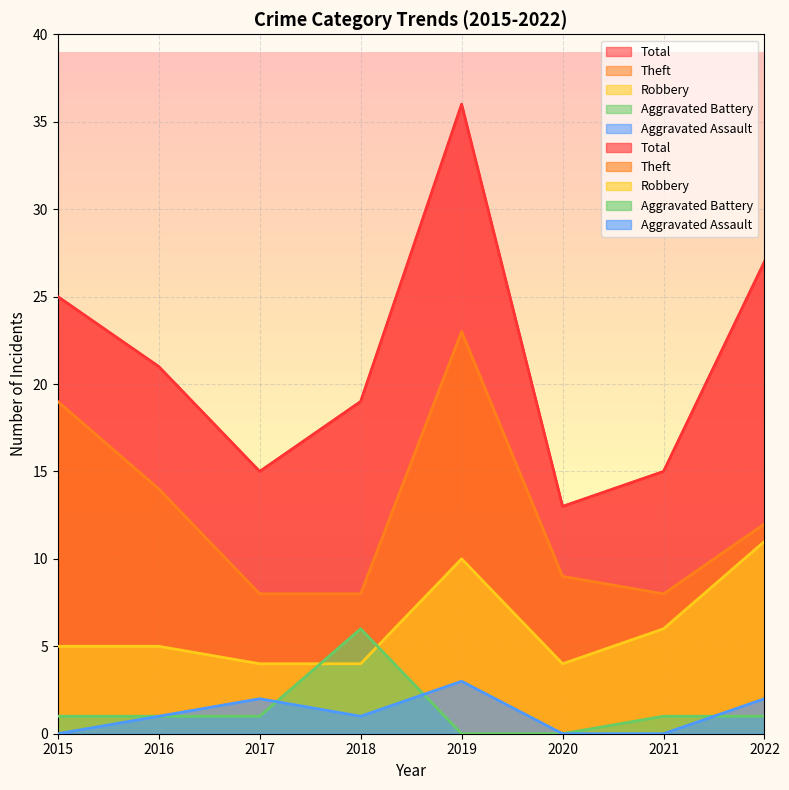

Where is the first local minimum for Total?

2017